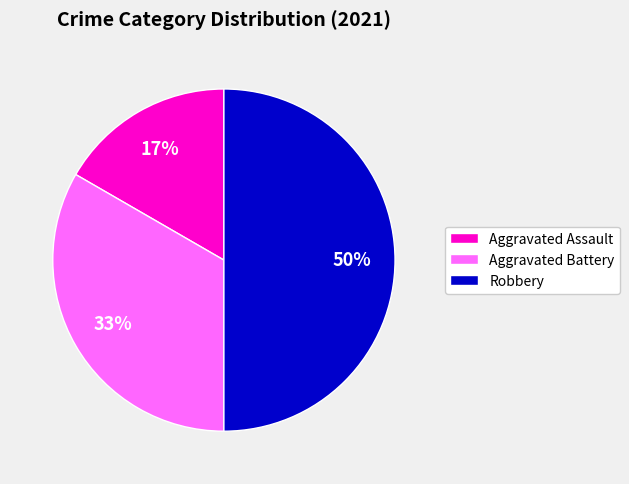

Does Aggravated Assault account for over 50% of the chart?

No